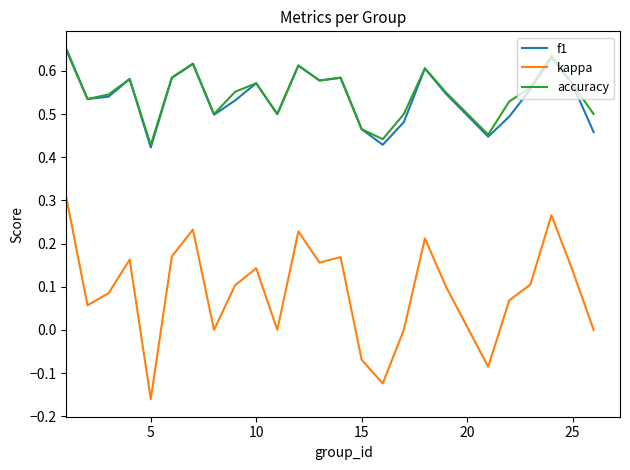

In accuracy, how many points are lower than both neighbors (excluding endpoints)?

7